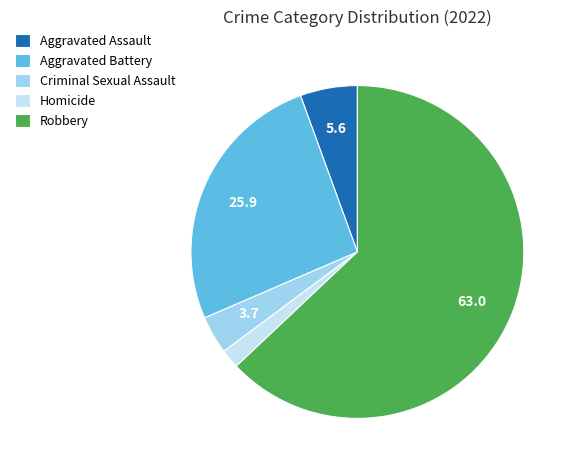

How many slices are in this pie chart?

5